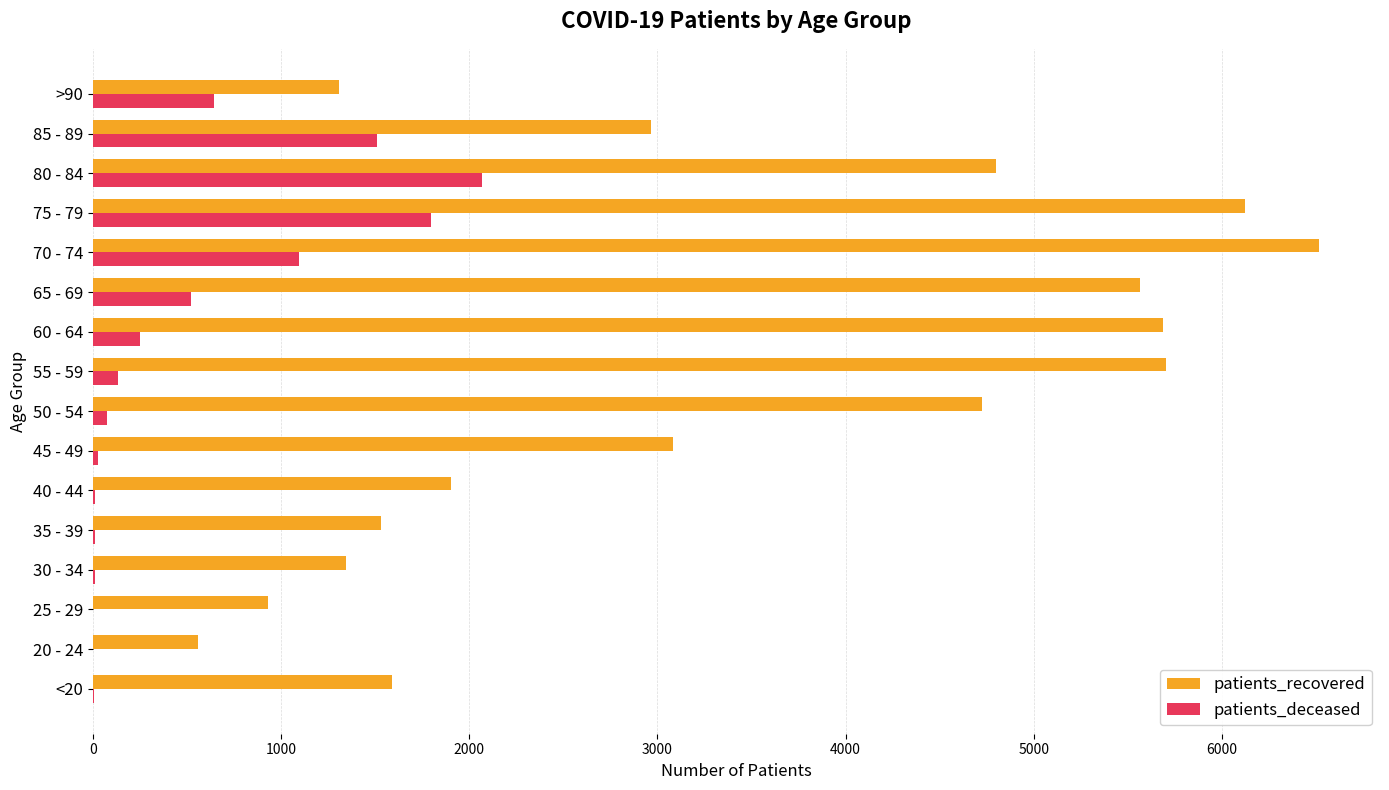

How many distinct data groups are displayed?

2